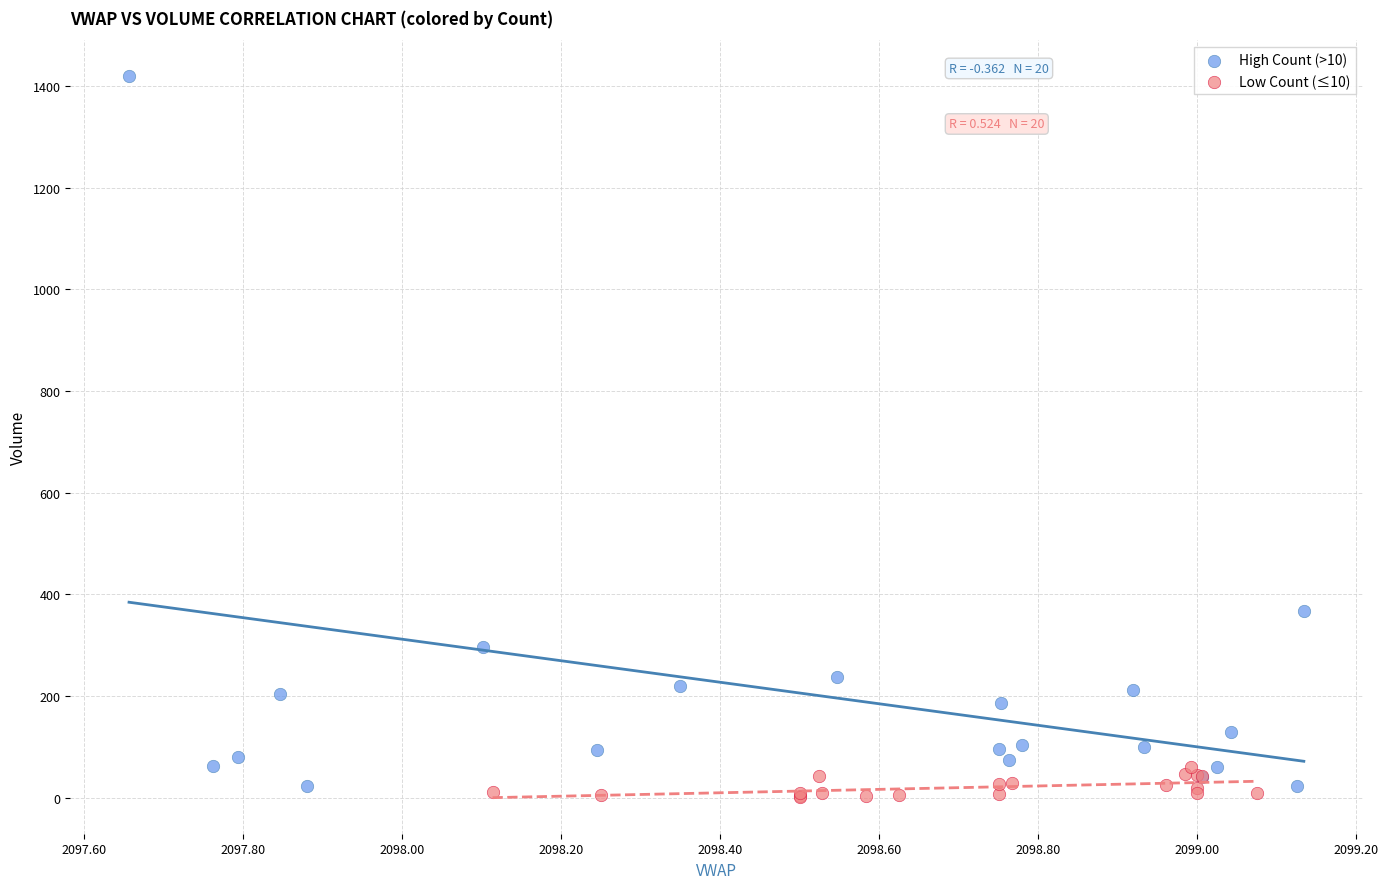

Which series reaches the maximum Y coordinate?

High Count (>10)